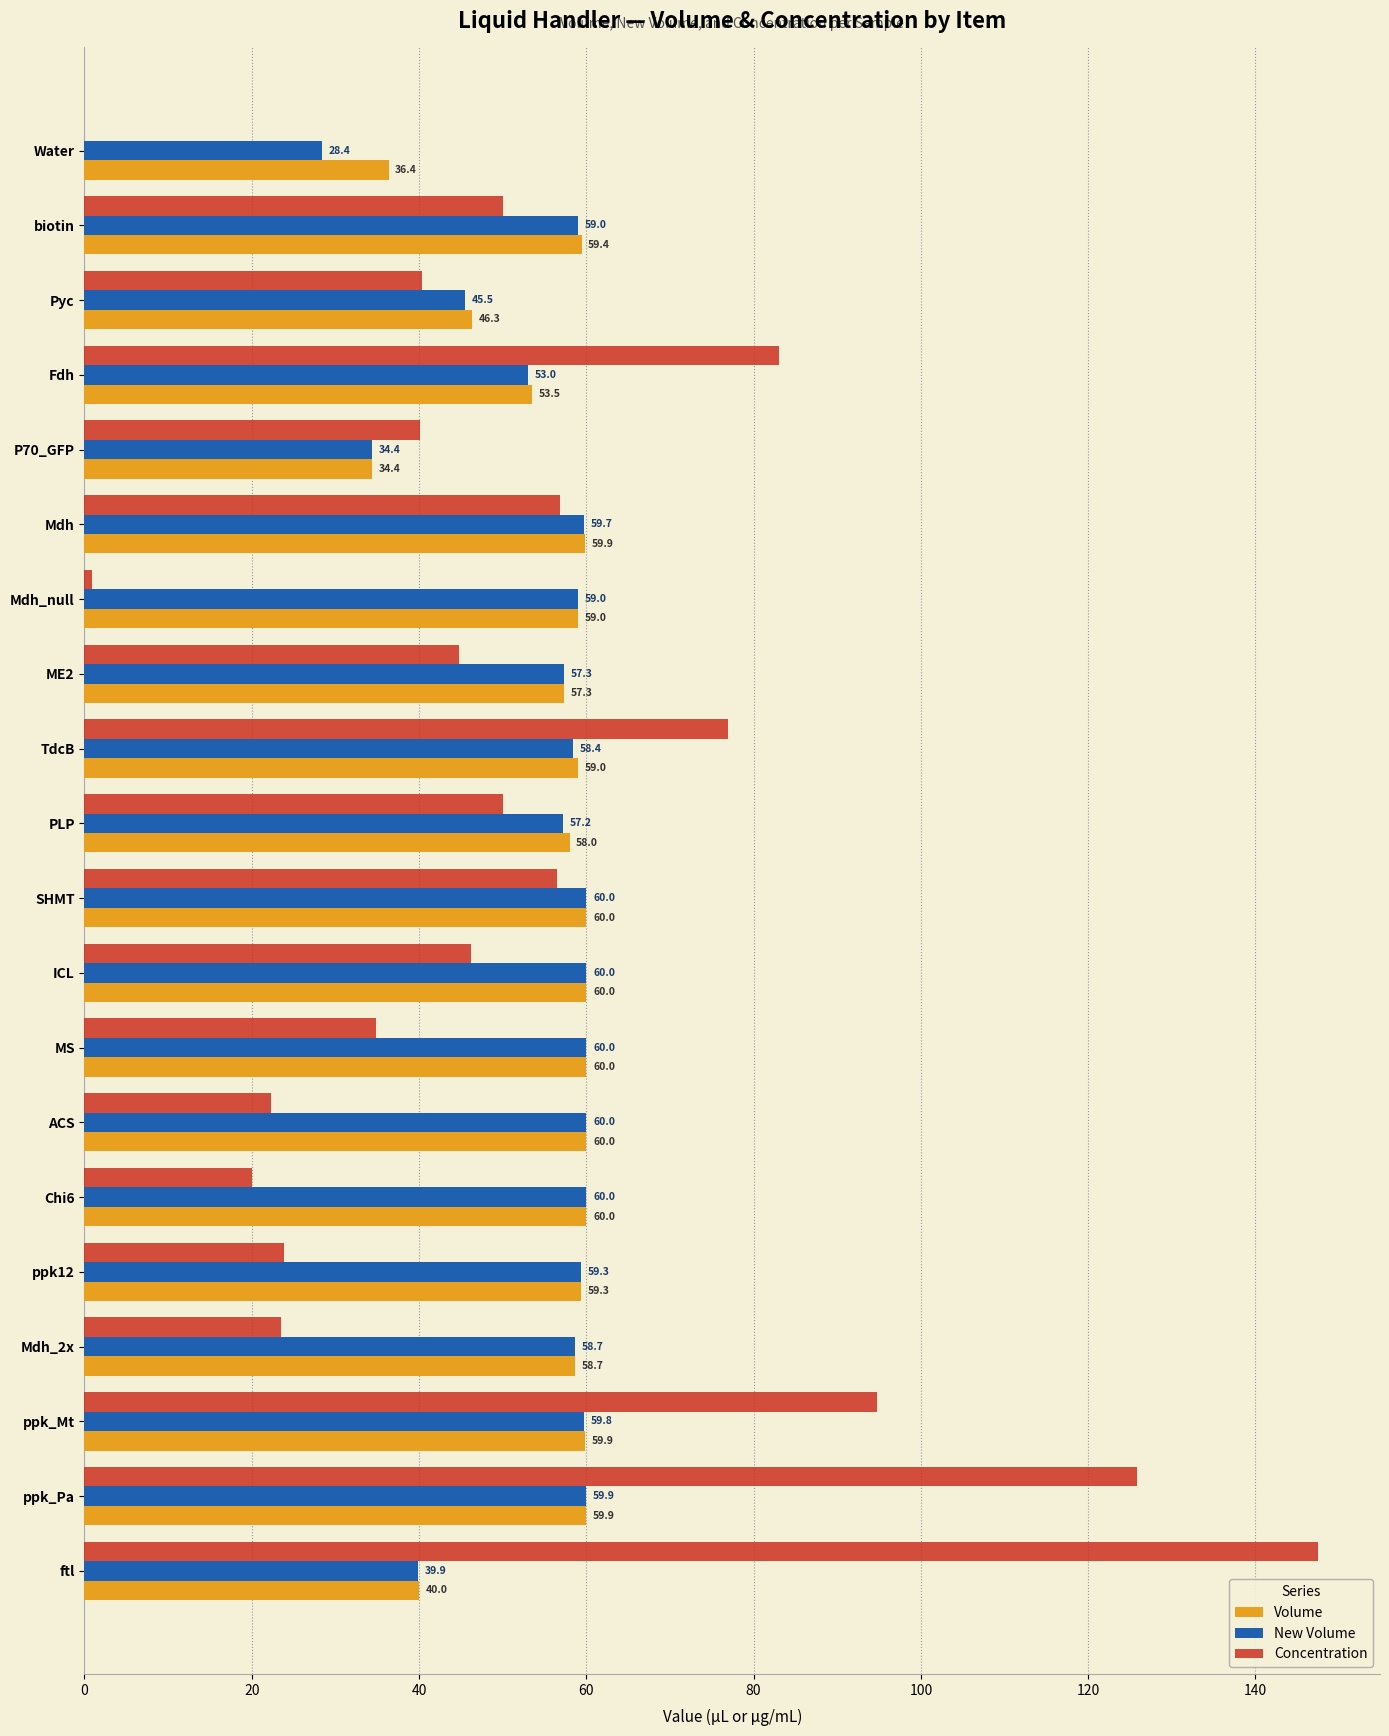

How many values in Concentration are above zero?

19